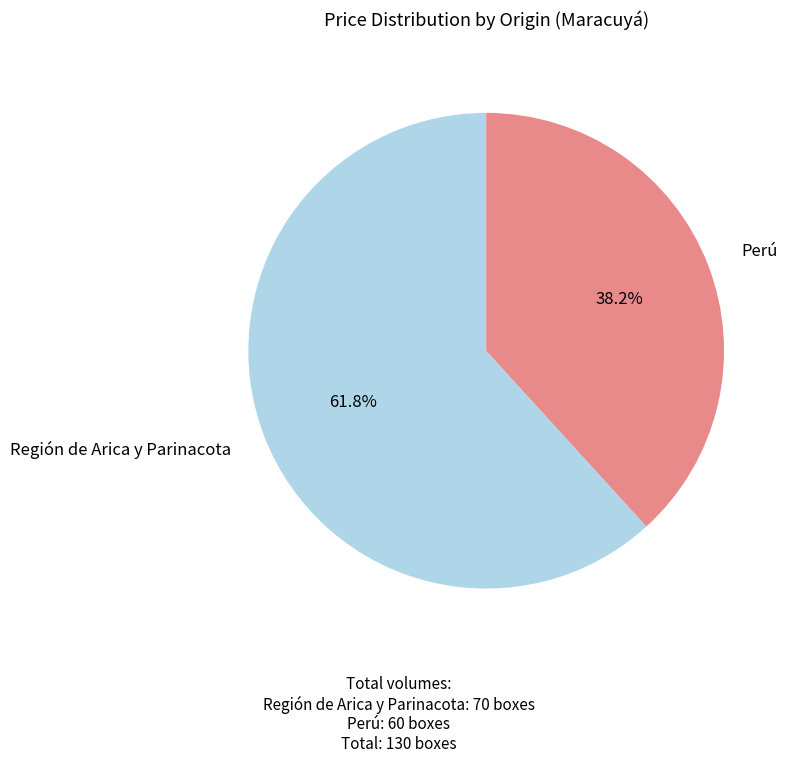

Count the number of slices in the pie.

2